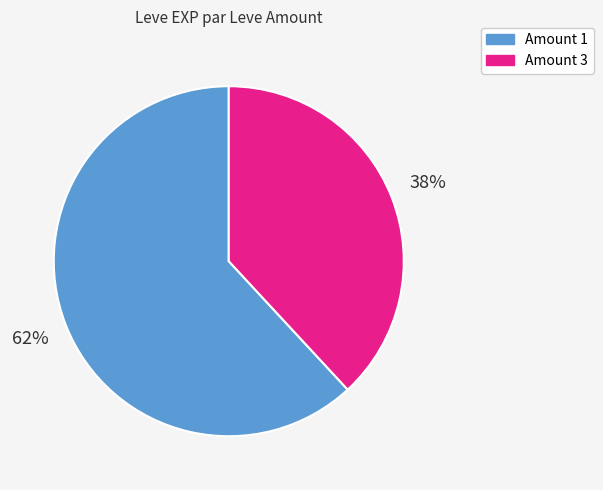

Count the number of slices in the pie.

2